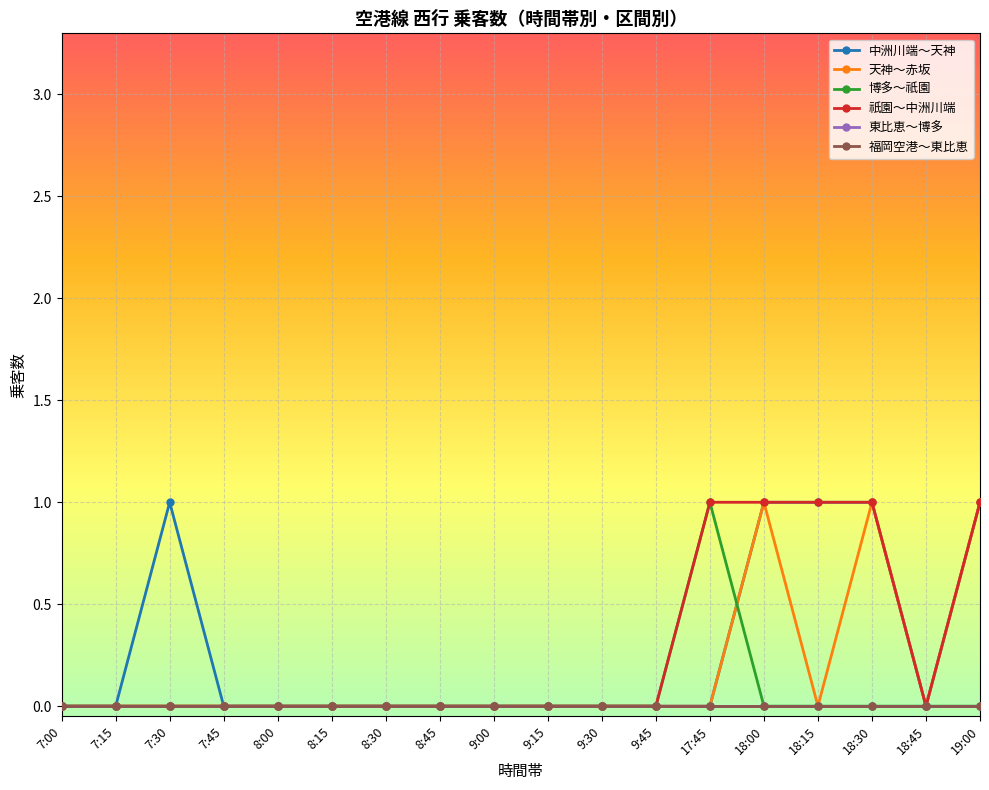

Does the chart have visible grid lines?

Yes